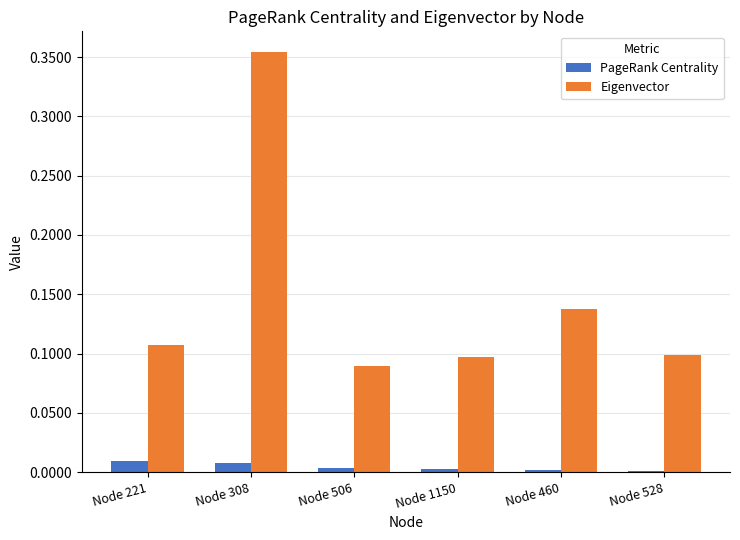

Which series has the largest total across all categories?

Eigenvector